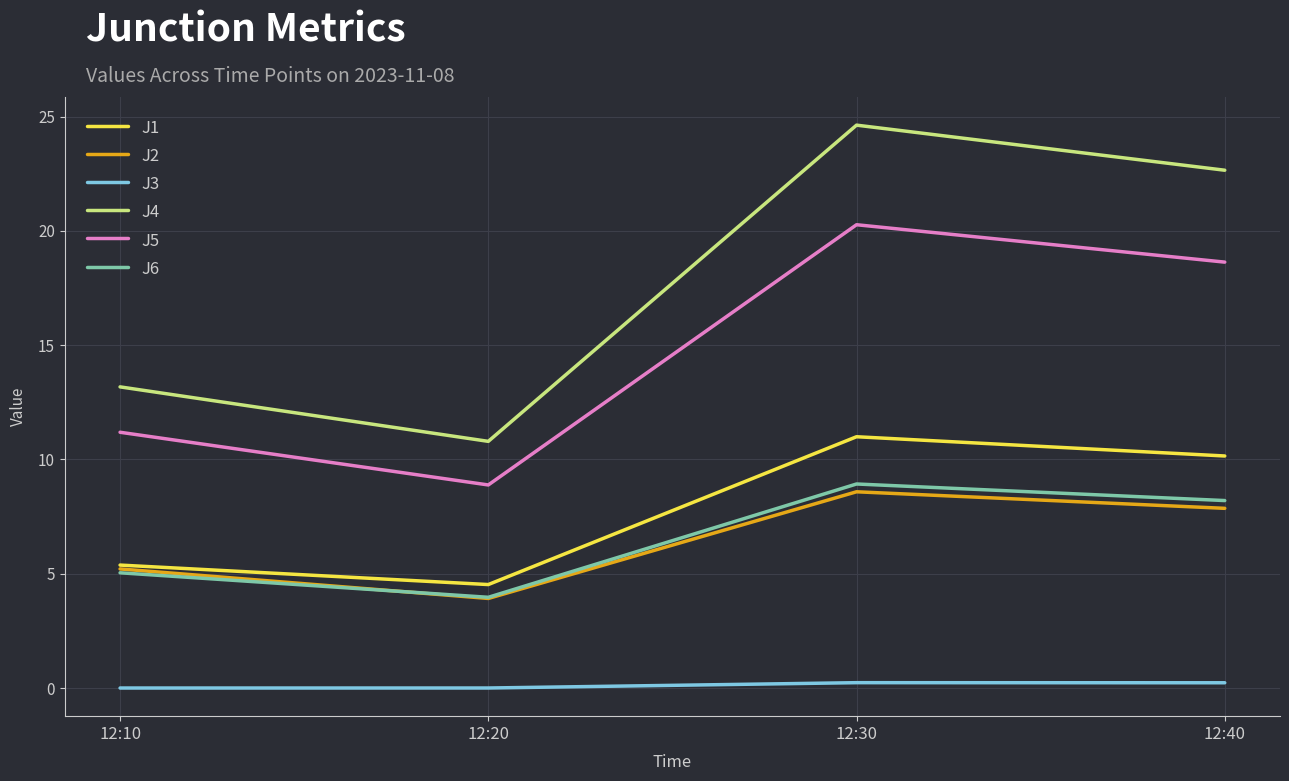

Which series has the largest range (max minus min)?

J4